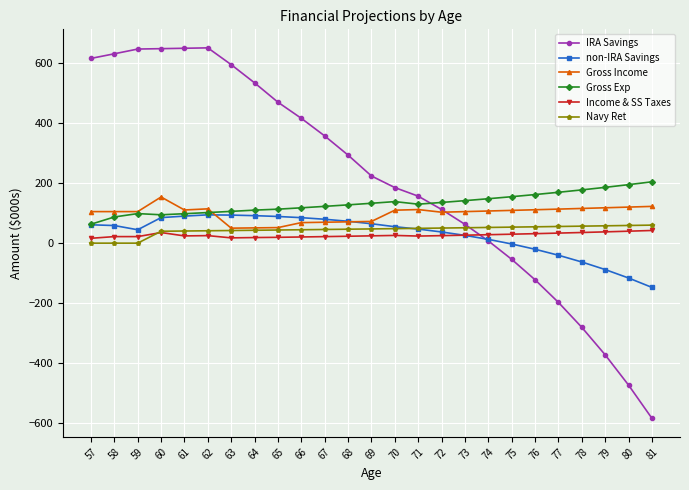

What is the value of the Gross Exp point at the 22nd from the left?

177.3